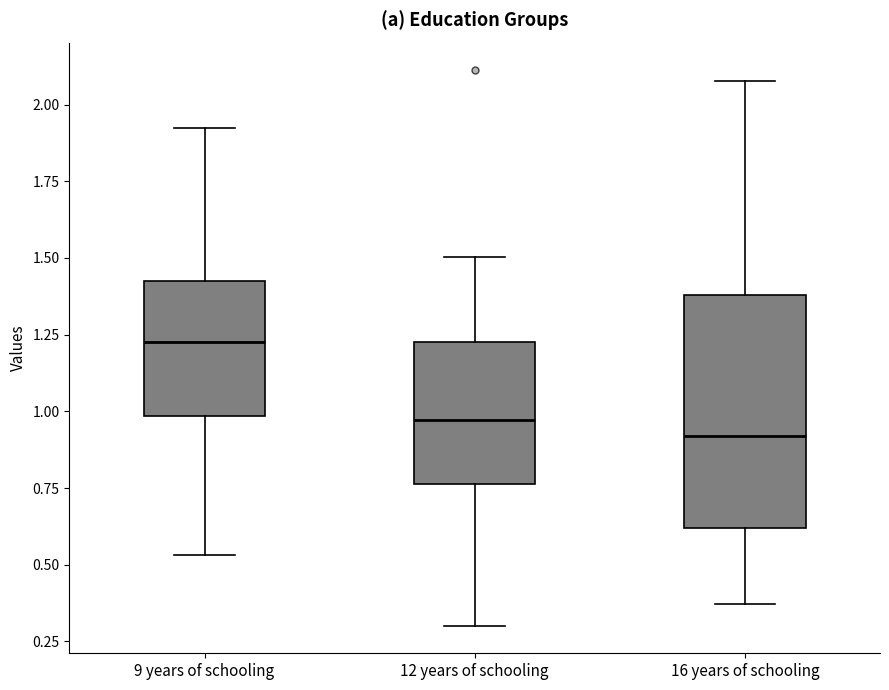

Which box is the tallest, from its lower edge to its upper edge?

16 years of schooling